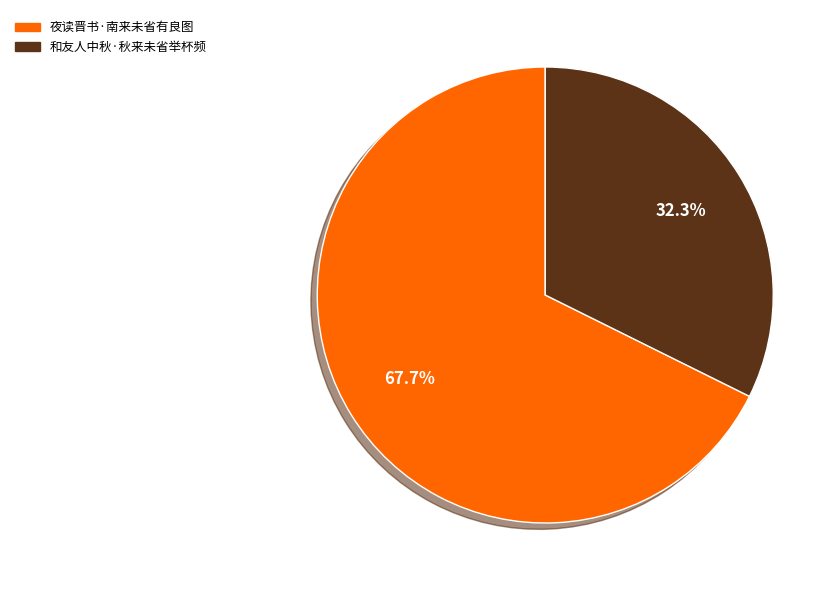

Rank the categories by value from highest to lowest.

夜读晋书·南来未省有良图, 和友人中秋·秋来未省举杯频